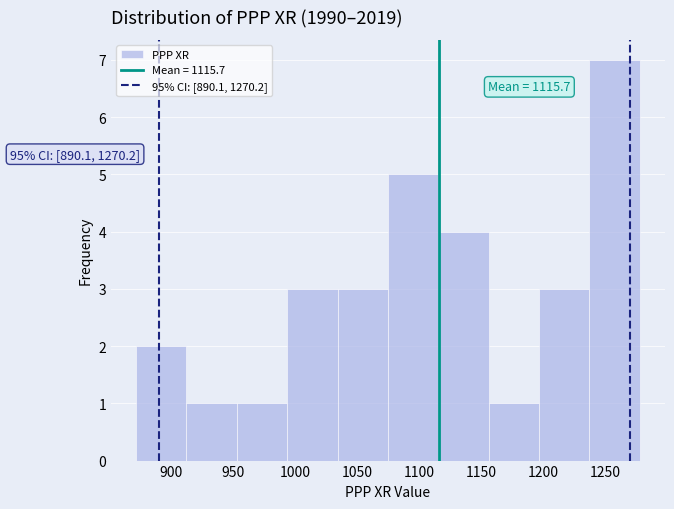

Over which range of the x-axis is the bar tallest?

1235 to 1280